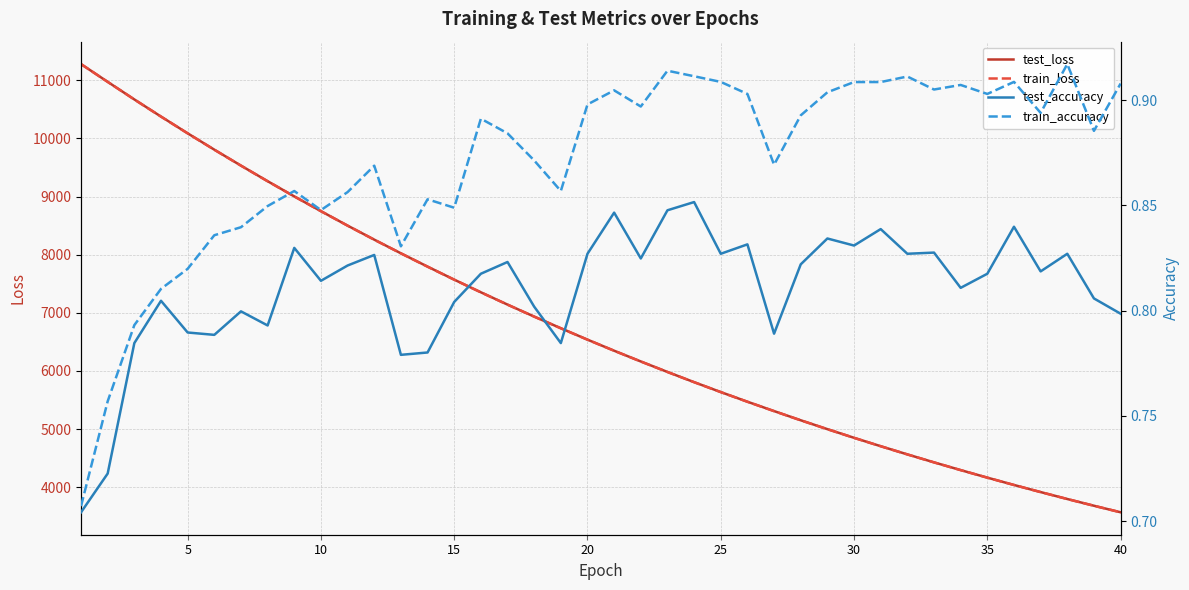

The value of test_loss at 5 is 10087.0. True or false?

True